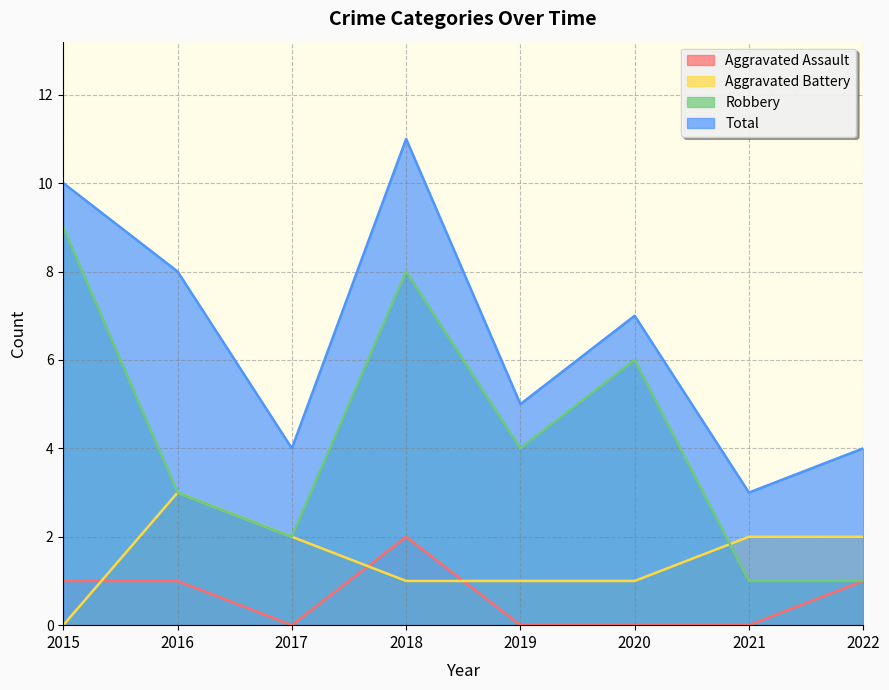

Which series has the largest total across all categories?

Total